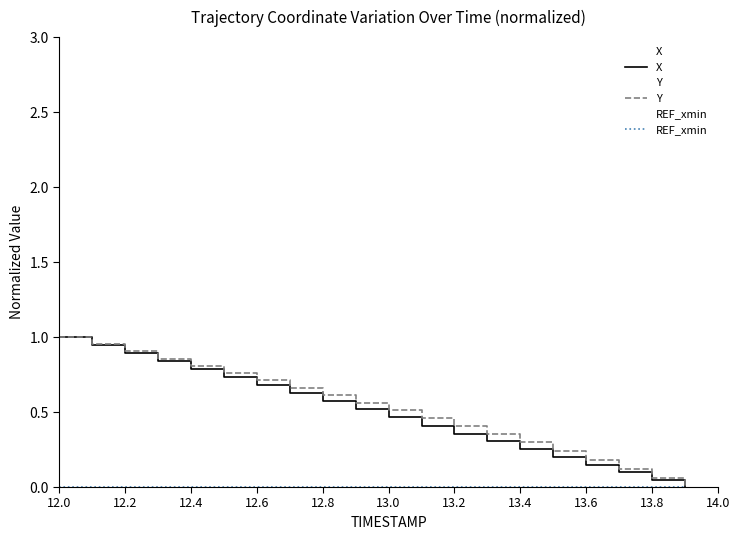

Which series has the largest range (max minus min)?

X